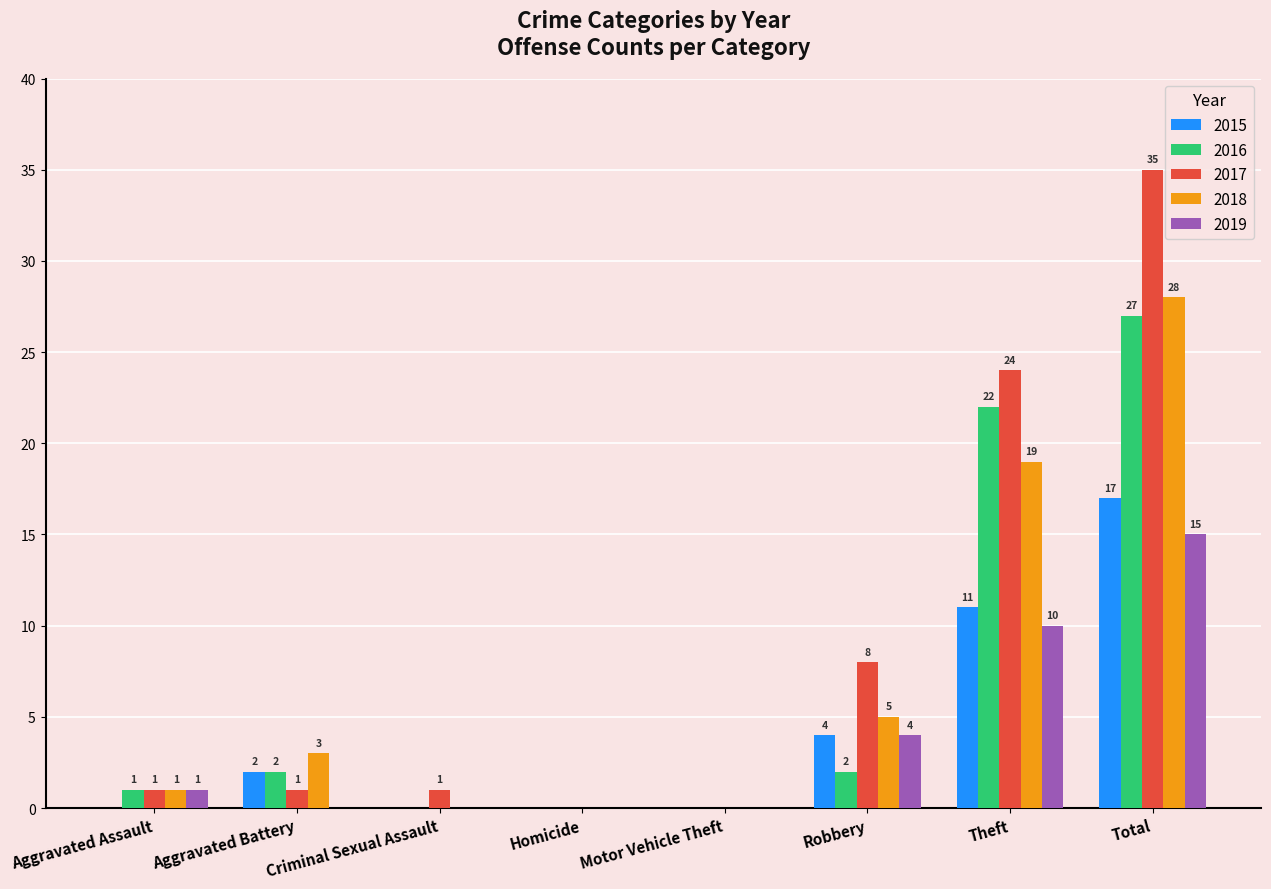

Where is 2016 nearest to the value 13?

Theft